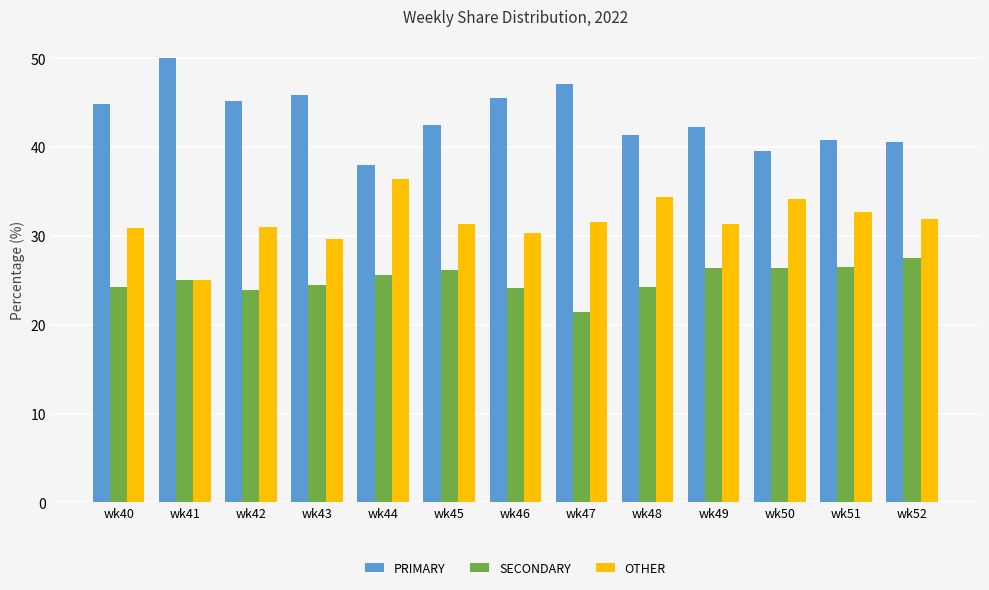

What is the difference between the maximum and minimum values in the SECONDARY series?

6.1